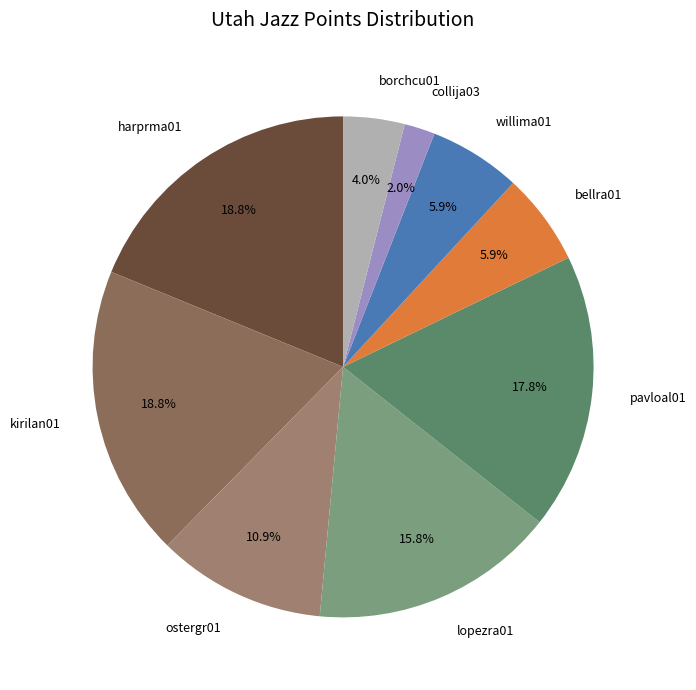

What is the ratio of the value at harprma01 to the value at ostergr01?

1.7